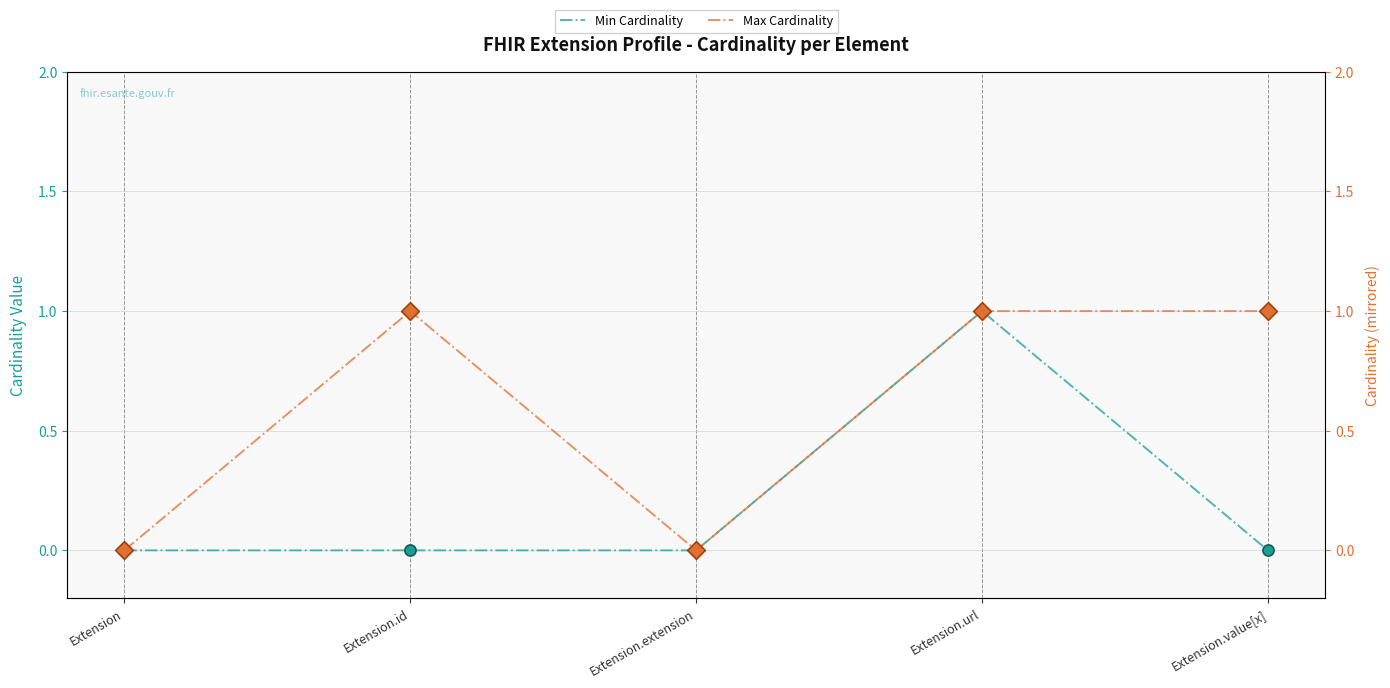

Which series has the largest total across all categories?

Max Cardinality